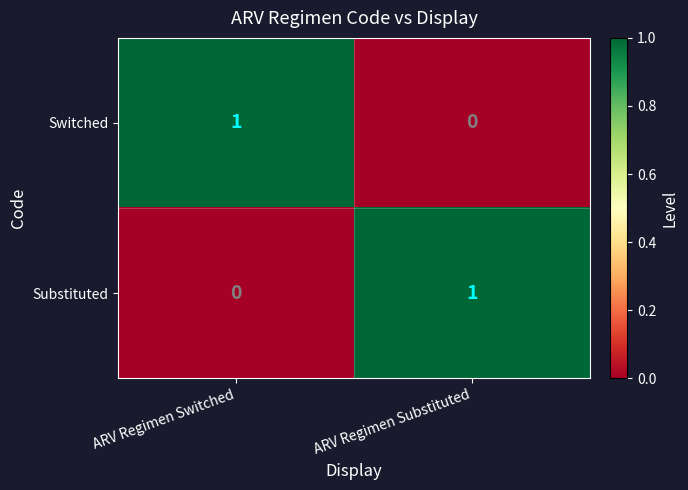

Where is Switched nearest to the value 0?

ARV Regimen Substituted